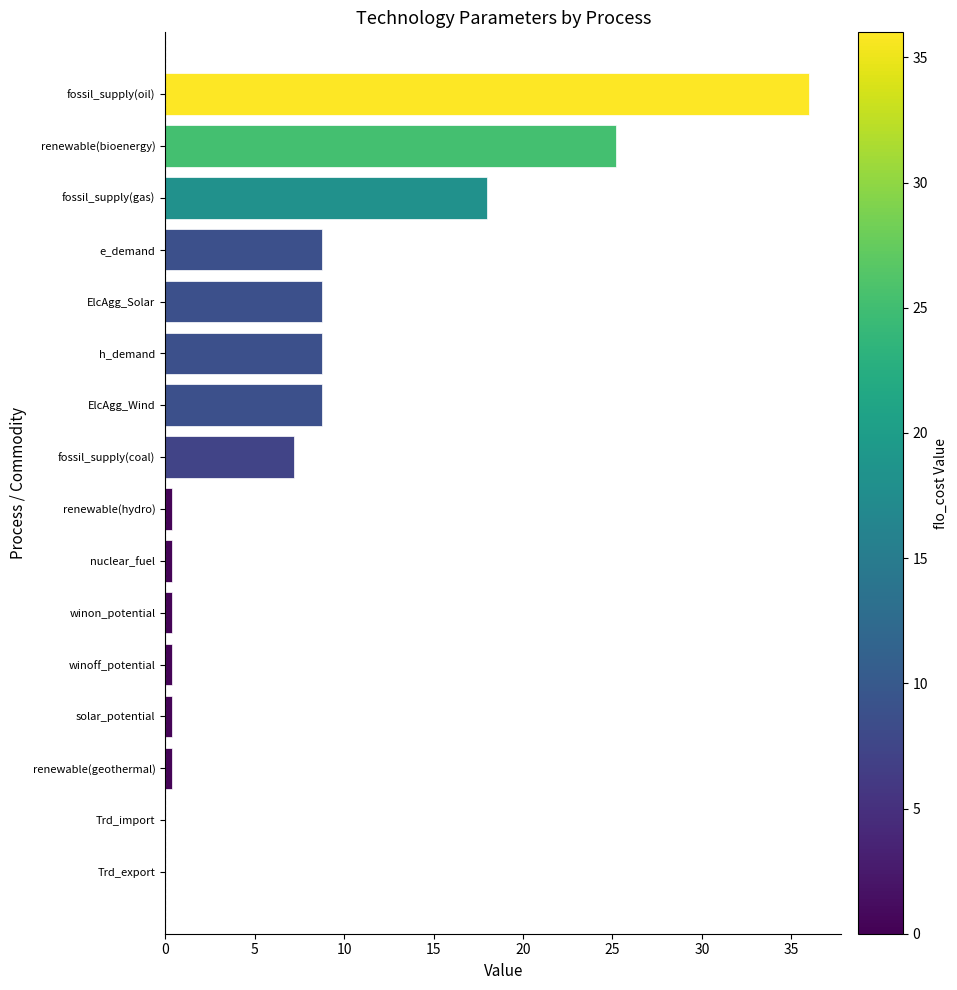

What is the greatest value displayed?

36.0